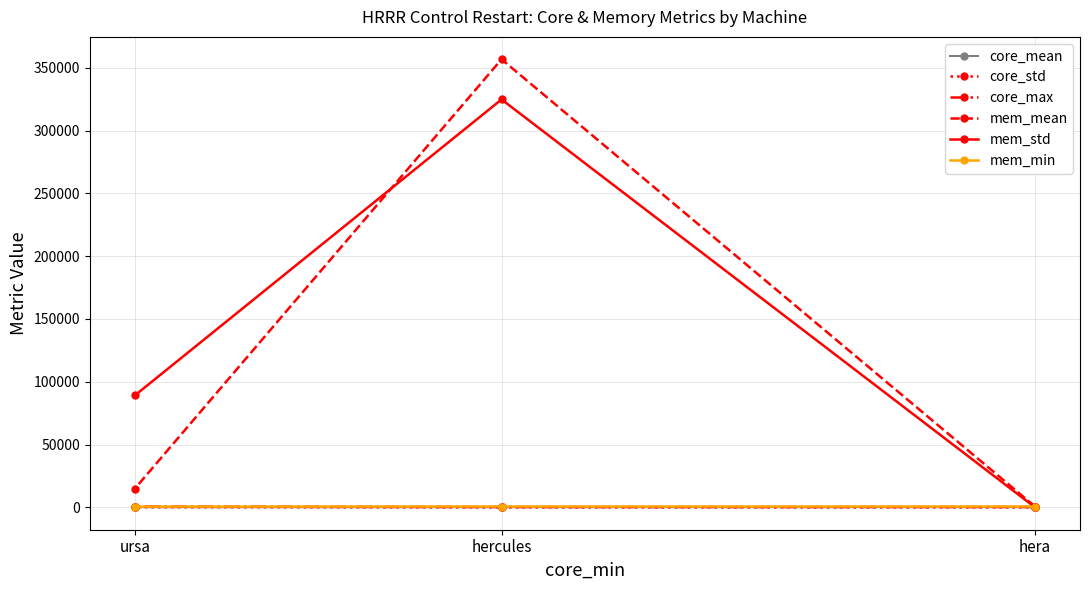

Rank the categories by mem_std value from highest to lowest.

hercules, ursa, hera